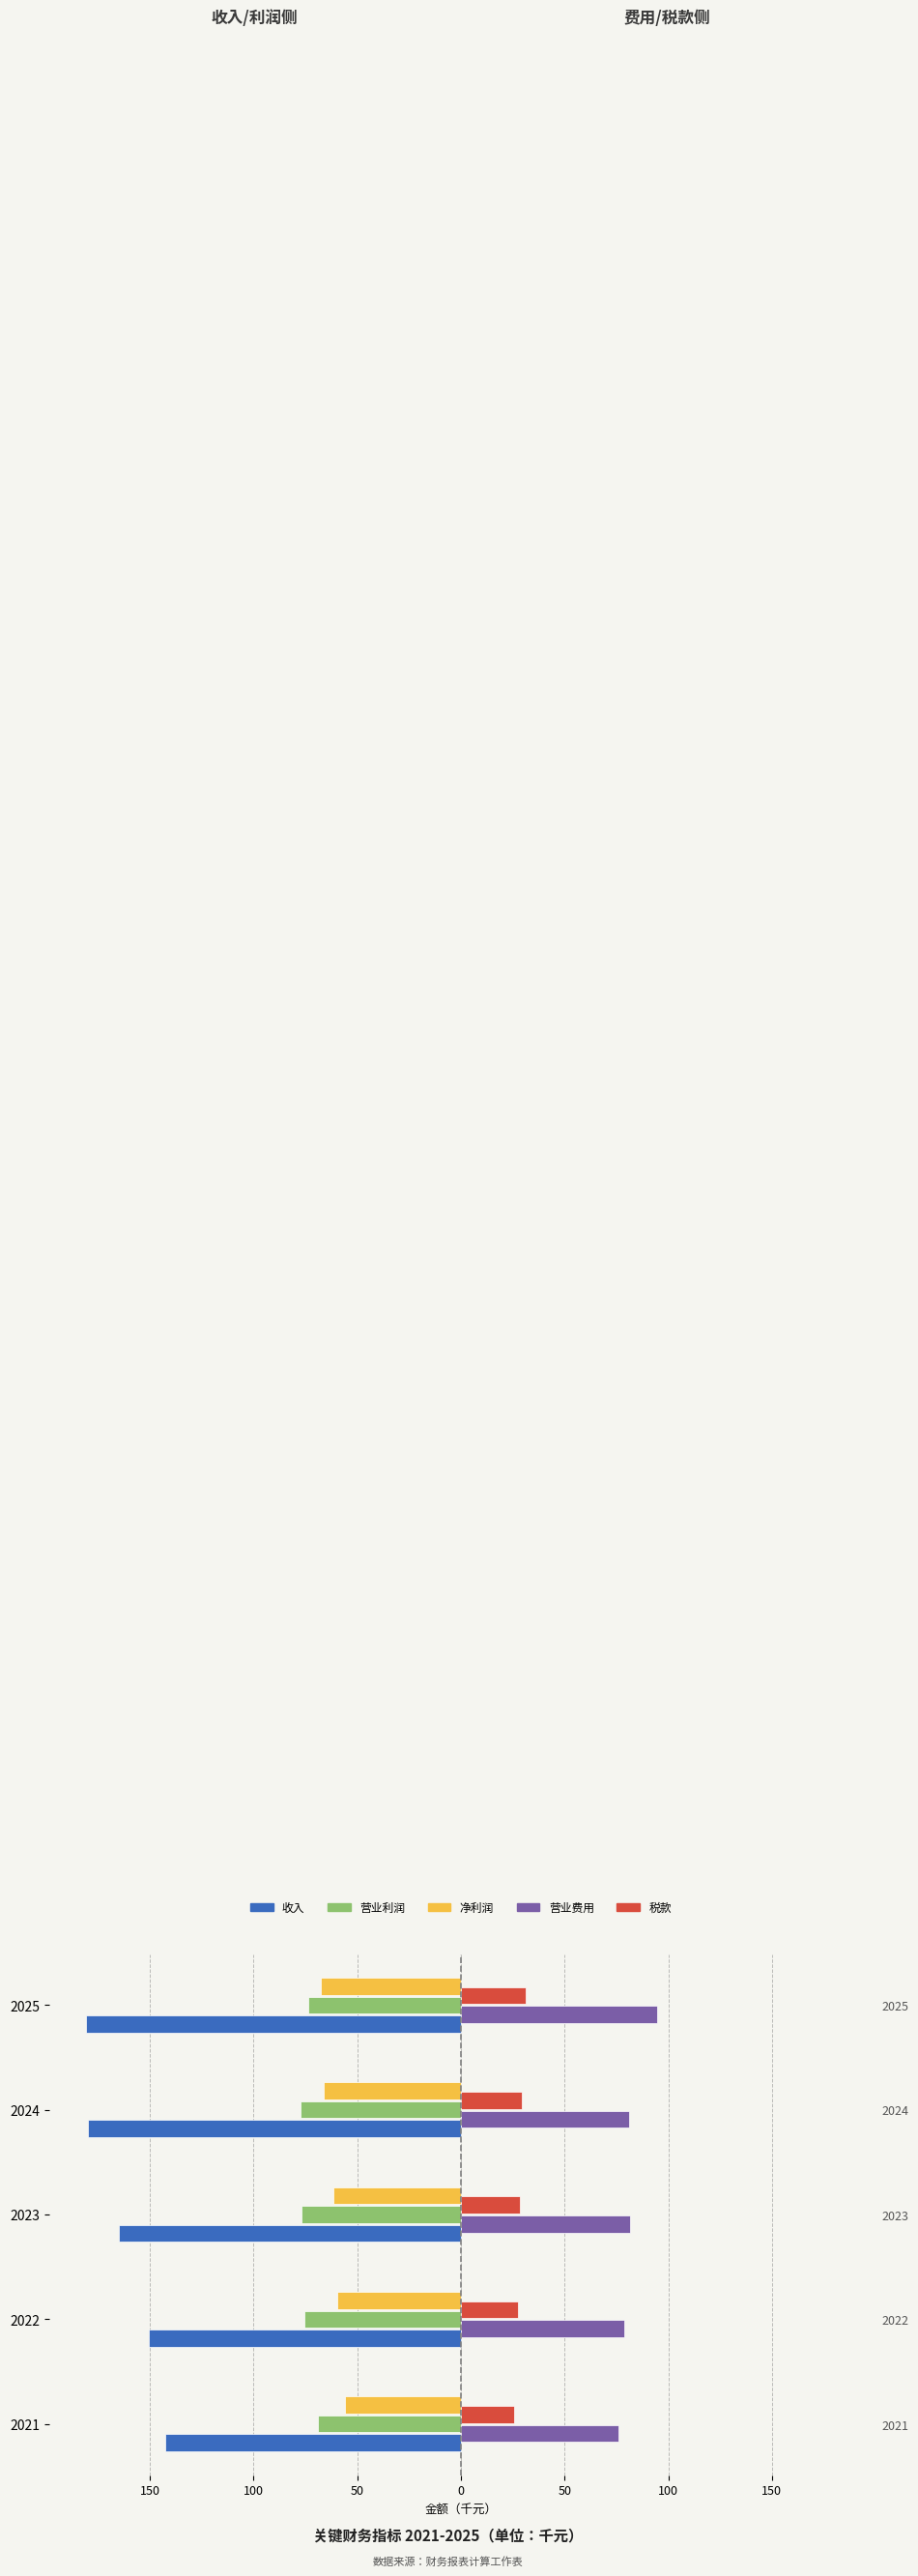

What is the approximate value of 营业费用 at 2024?

80.9